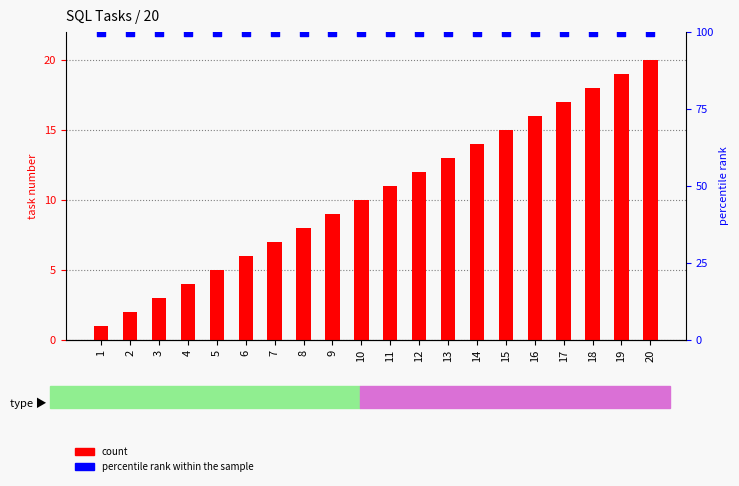

At which category is the sum across all series the highest?

20